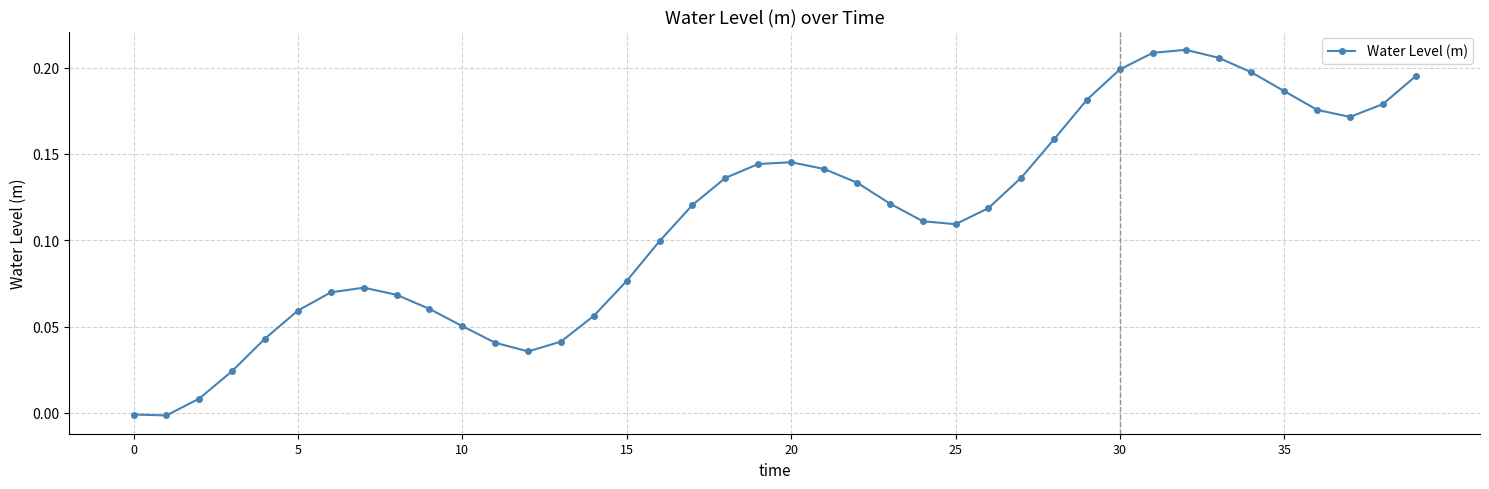

What is the sum of all values?

4.5